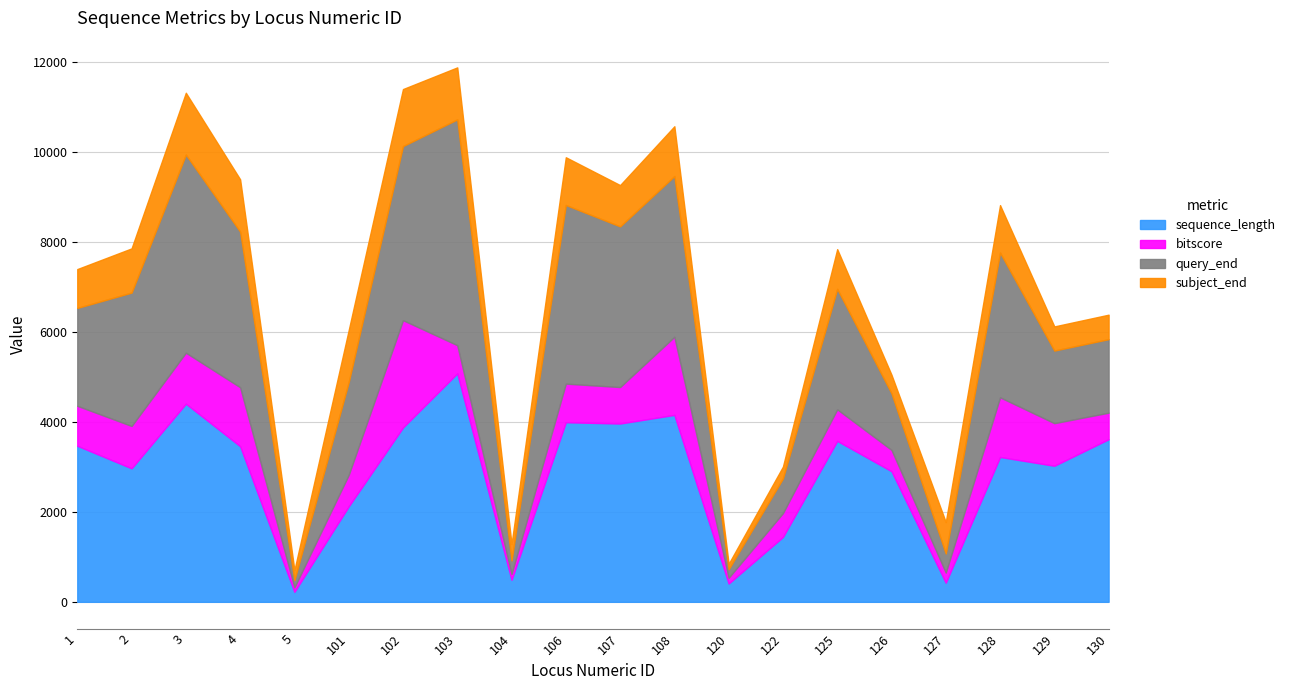

Which series has the largest range (max minus min)?

query_end